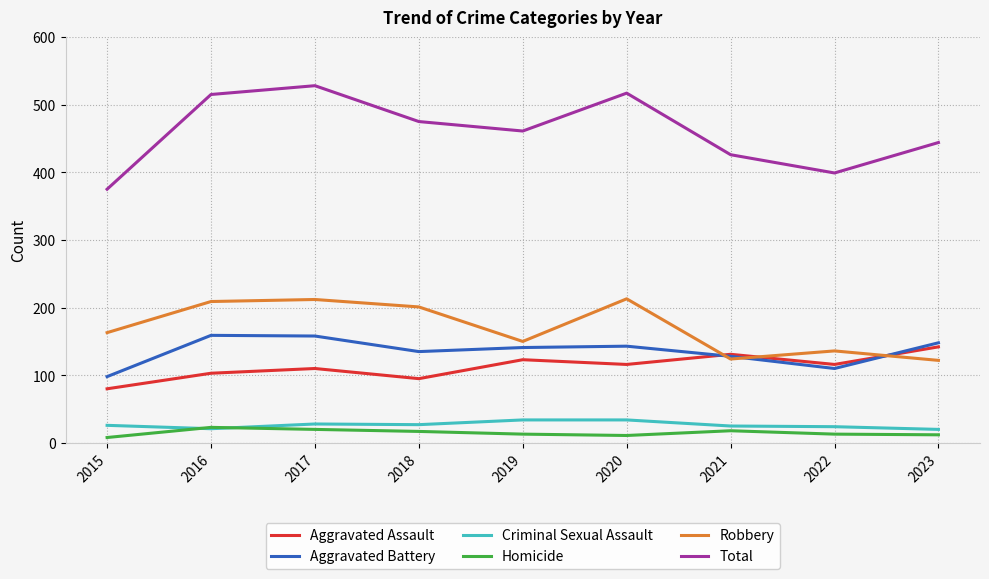

True or false: Robbery and Criminal Sexual Assault cross at least once.

False